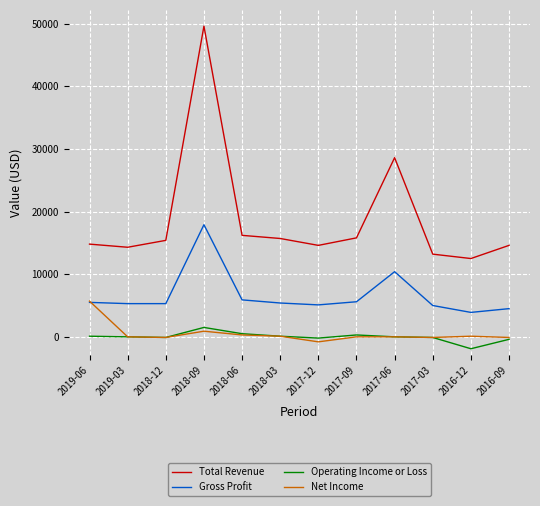

What is the minimum value for Gross Profit?

3900